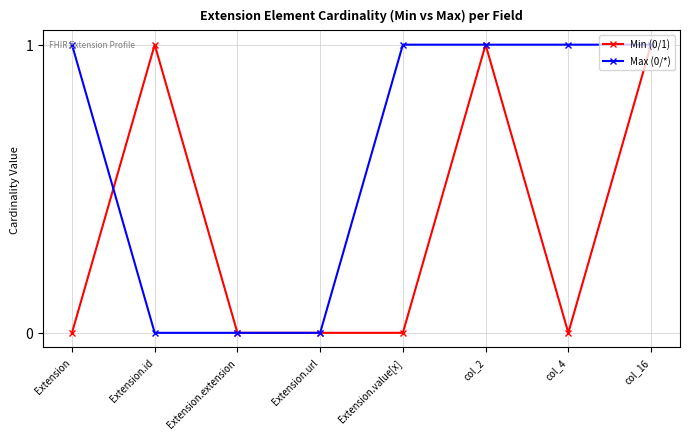

What are all the series names shown in the legend?

Min (0/1), Max (0/*)